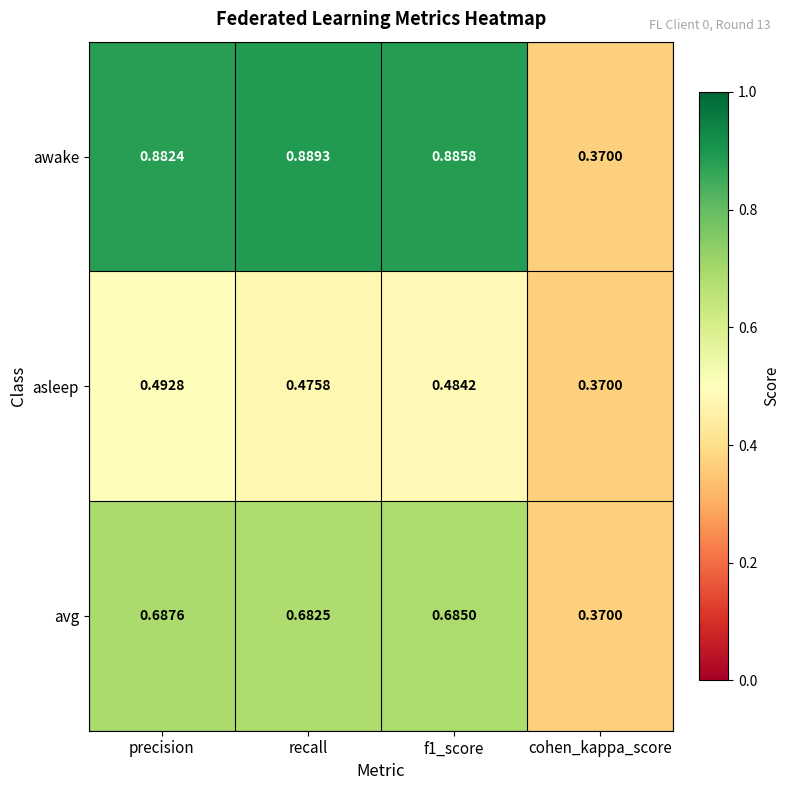

Which series has the widest spread of values?

awake